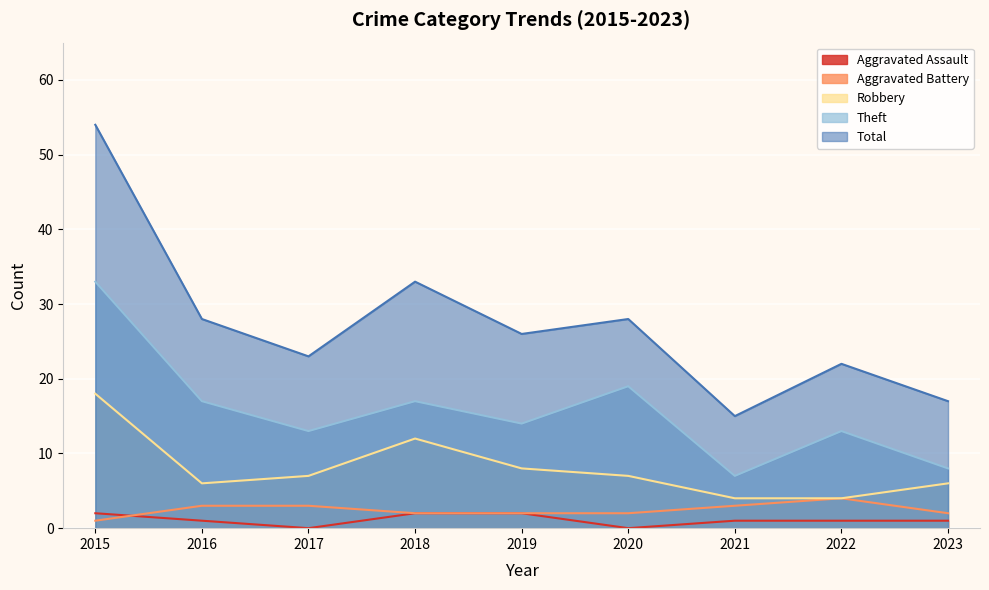

What is the difference between the second highest and minimum values in the Aggravated Assault series?

2